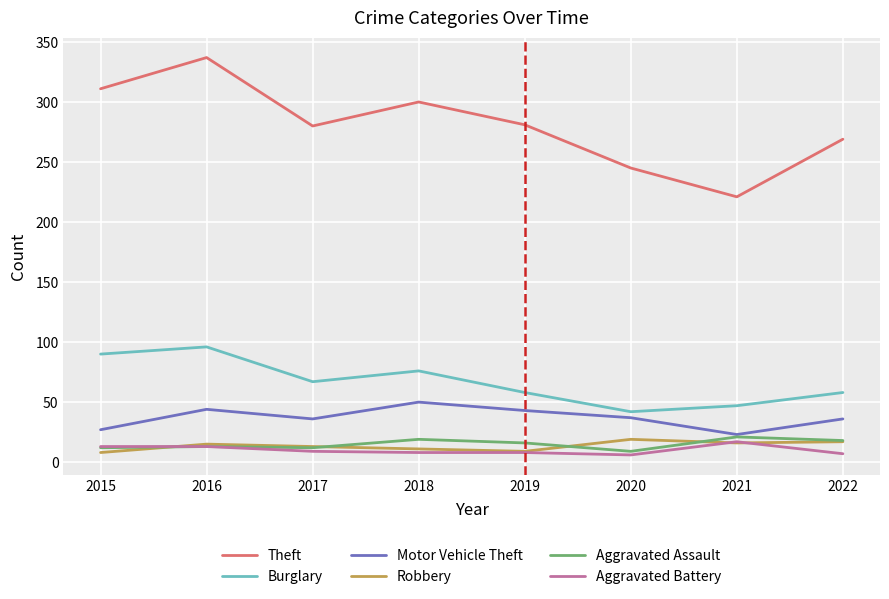

Which category has the highest value across all series?

2016